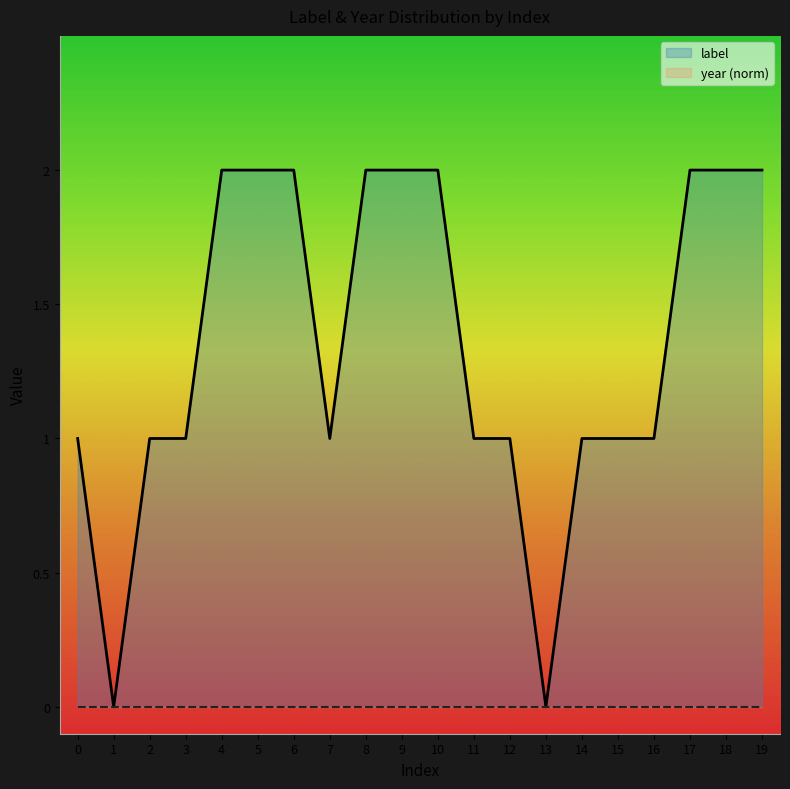

List the labels in order of value, smallest first.

1, 13, 0, 2, 3, 7, 11, 12, 14, 15, 16, 4, 5, 6, 8, 9, 10, 17, 18, 19